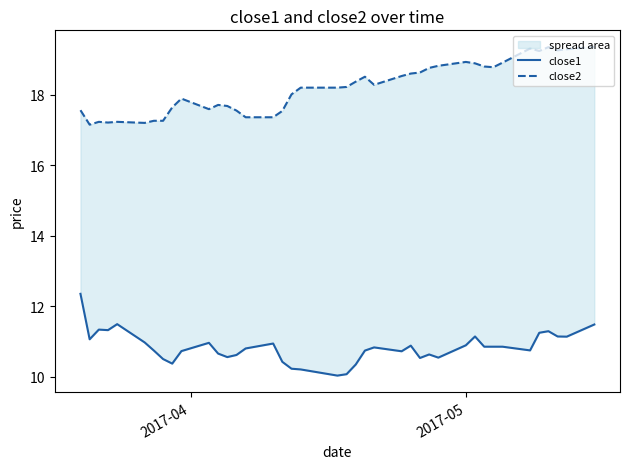

Reading right to left, transcribe all the data shown in this chart.

close1: 11.5	11.1	11.1	11.3	11.2	10.8	10.9	10.9	10.9	11.1	10.9	10.5	10.6	10.5	10.9	10.7	10.8	10.7	10.3	10.1	10.0	10.2	10.2	10.4	10.9	10.8	10.6	10.6	10.7	11.0	10.7	10.4	10.5	10.7	11.0	11.5	11.3	11.3	11.1	12.4
close2: 19.4	19.3	19.3	19.4	19.2	19.3	18.9	18.8	18.8	18.9	18.9	18.8	18.8	18.6	18.6	18.5	18.3	18.5	18.4	18.2	18.2	18.2	18.0	17.5	17.4	17.4	17.6	17.7	17.7	17.6	17.9	17.6	17.3	17.3	17.2	17.2	17.2	17.2	17.2	17.6